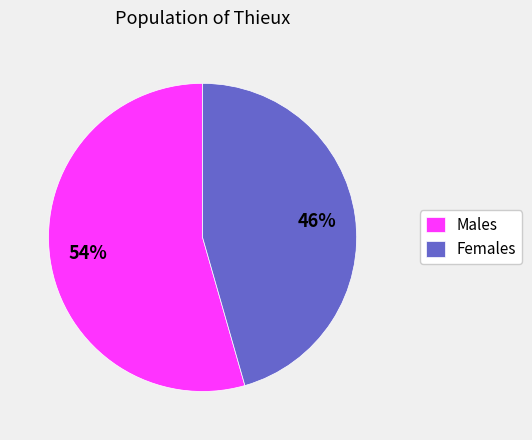

What is the smallest slice in the pie chart?

Females